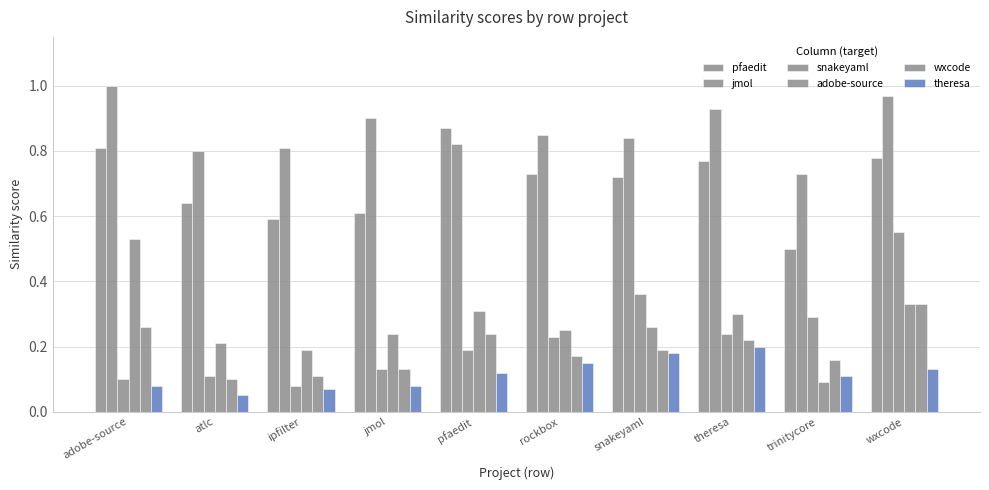

How many bars are there in each group?

6